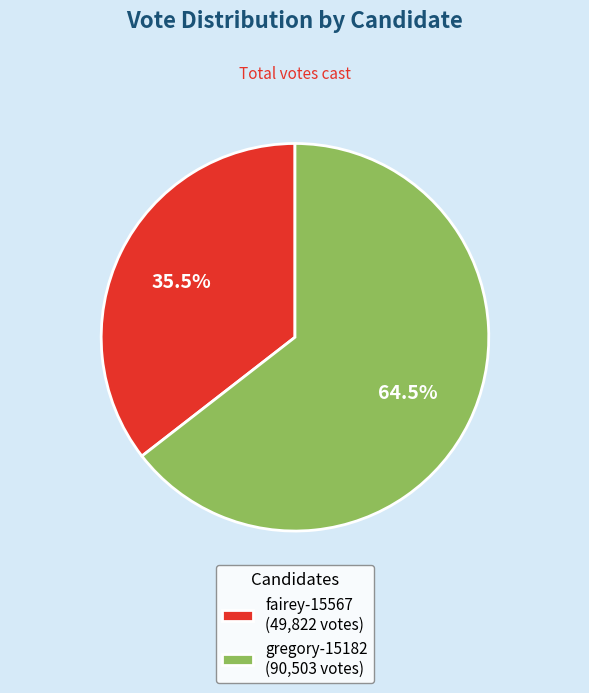

Is there a majority slice in this chart?

Yes